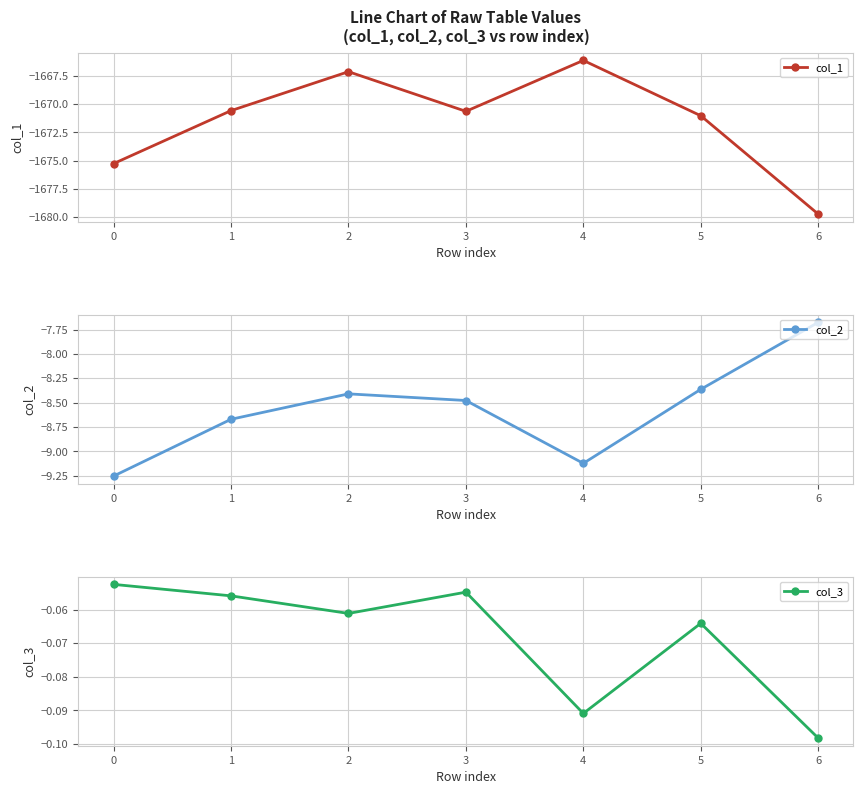

Reading left to right, list all the values displayed in this chart.

col_1: -1675.3	-1670.6	-1667.1	-1670.6	-1666.1	-1671.0	-1679.8
col_2: -9.3	-8.7	-8.4	-8.5	-9.1	-8.4	-7.7
col_3: -0.1	-0.1	-0.1	-0.1	-0.1	-0.1	-0.1